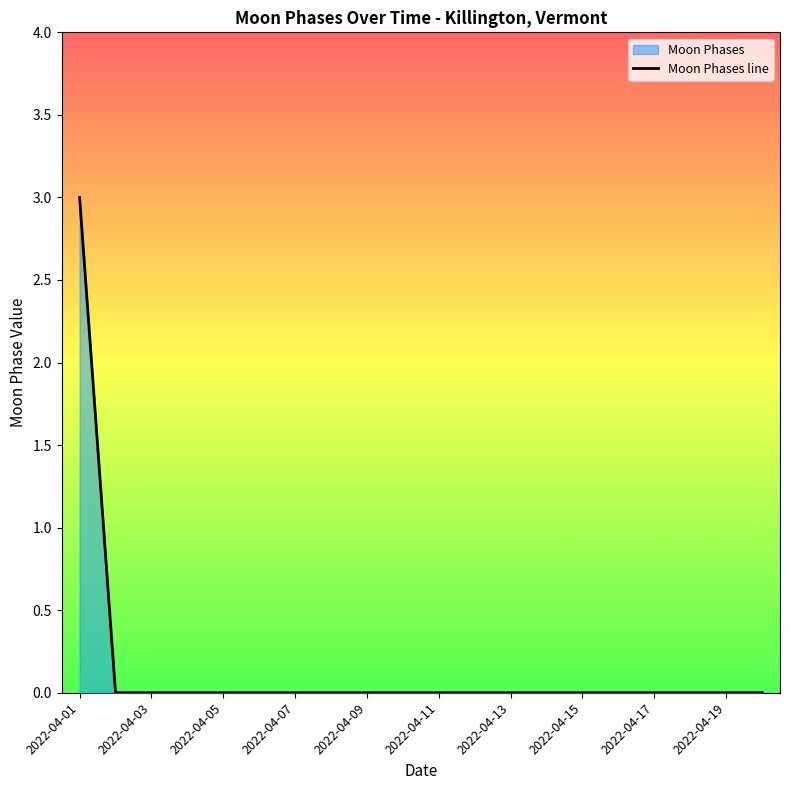

Reading left to right, transcribe all the data shown in this chart.

3	0	0	0	0	0	0	0	0	0	0	0	0	0	0	0	0	0	0	0